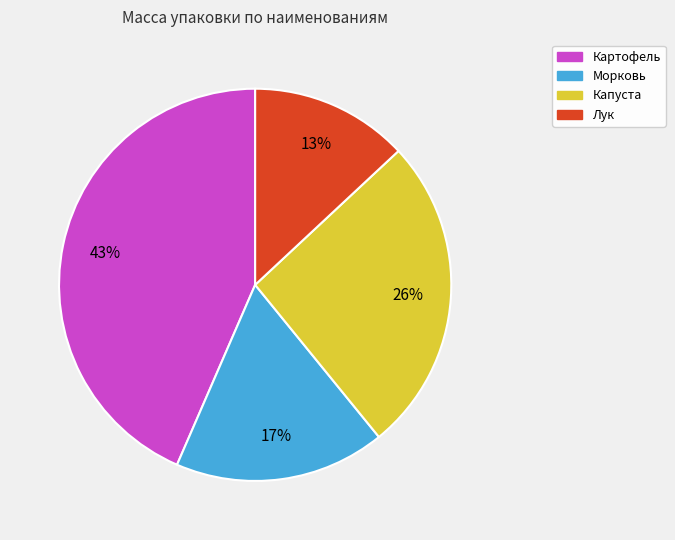

How many slices are in this pie chart?

4